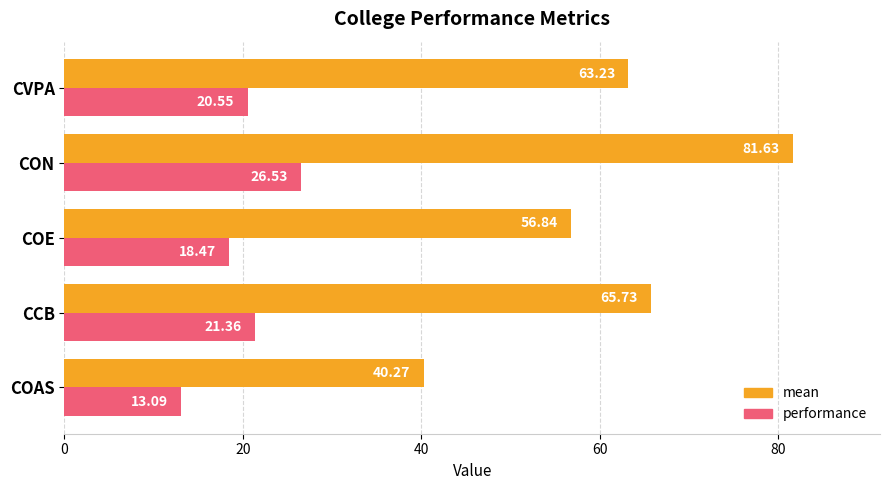

What is the difference between the highest and lowest values at CON?

55.1